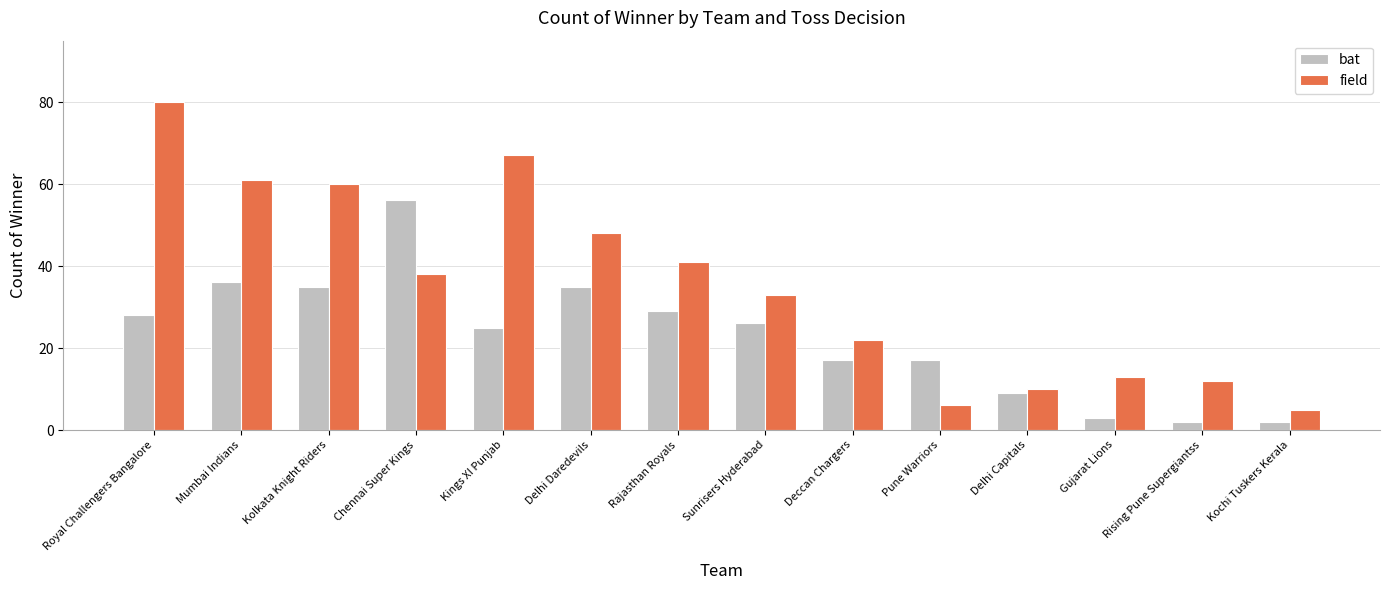

Reading left to right, extract all data points from this chart.

bat: 28	36	35	56	25	35	29	26	17	17	9	3	2	2
field: 80	61	60	38	67	48	41	33	22	6	10	13	12	5